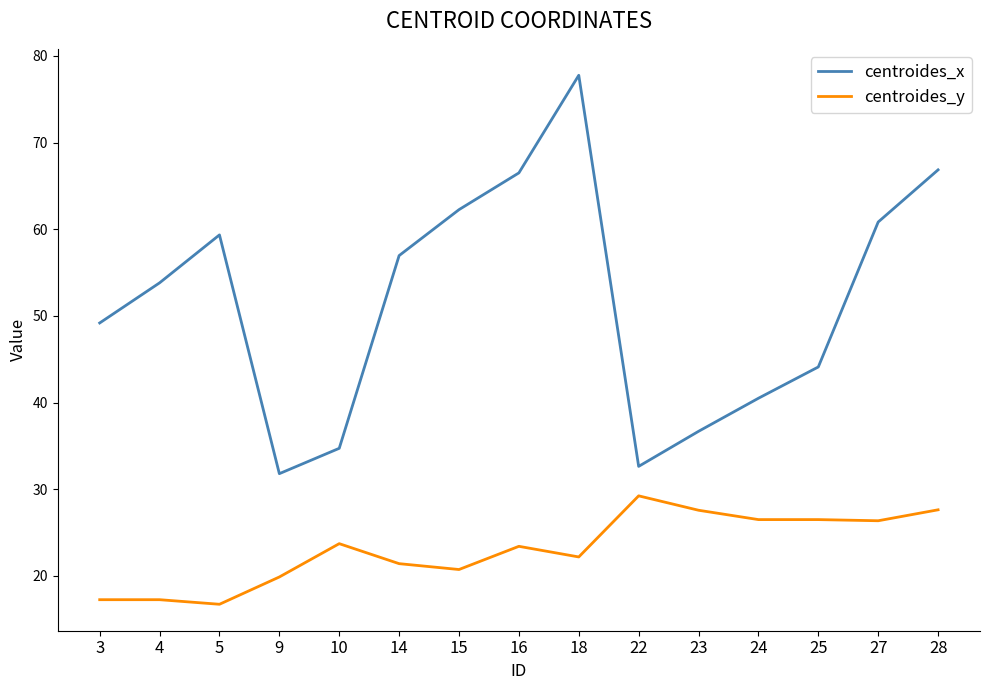

What is the difference between the highest and lowest values at 27?

34.5